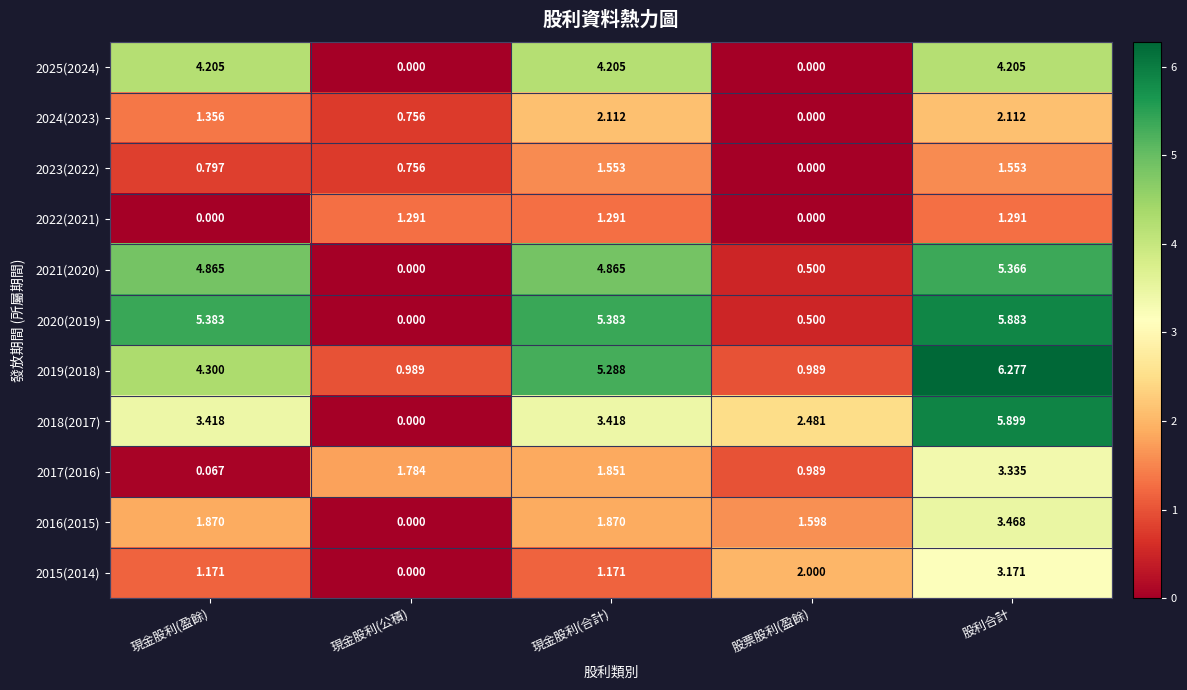

Where does the 2016(2015) series first go above 1?

現金股利(盈餘)